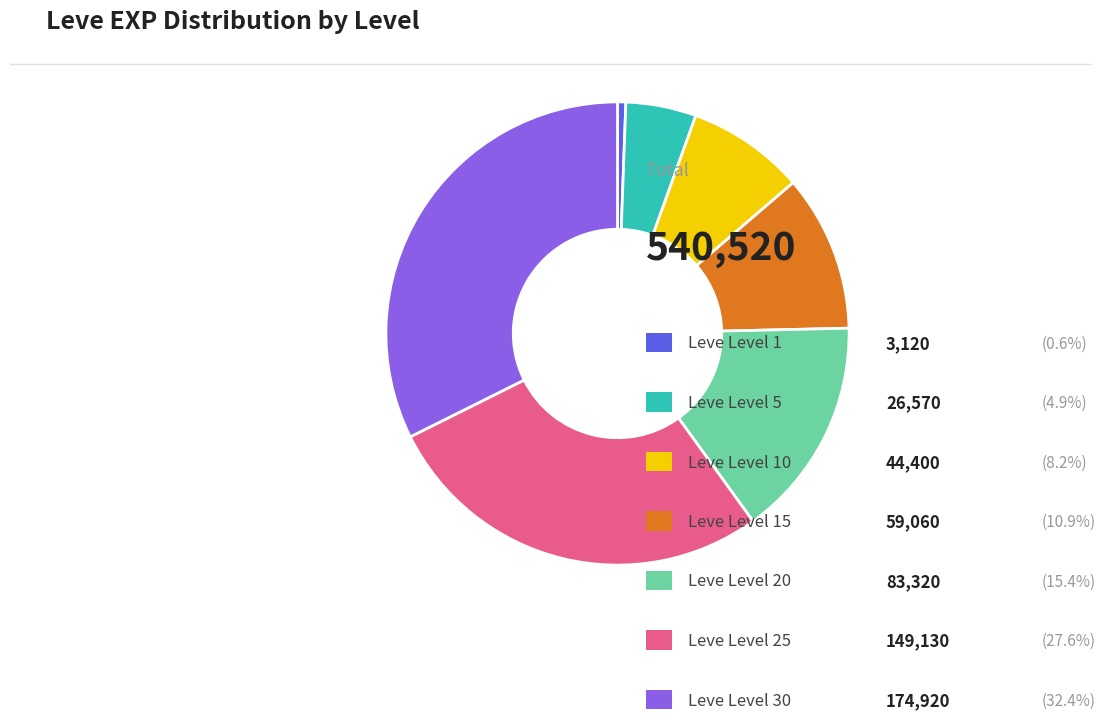

Does any single category account for the majority?

No